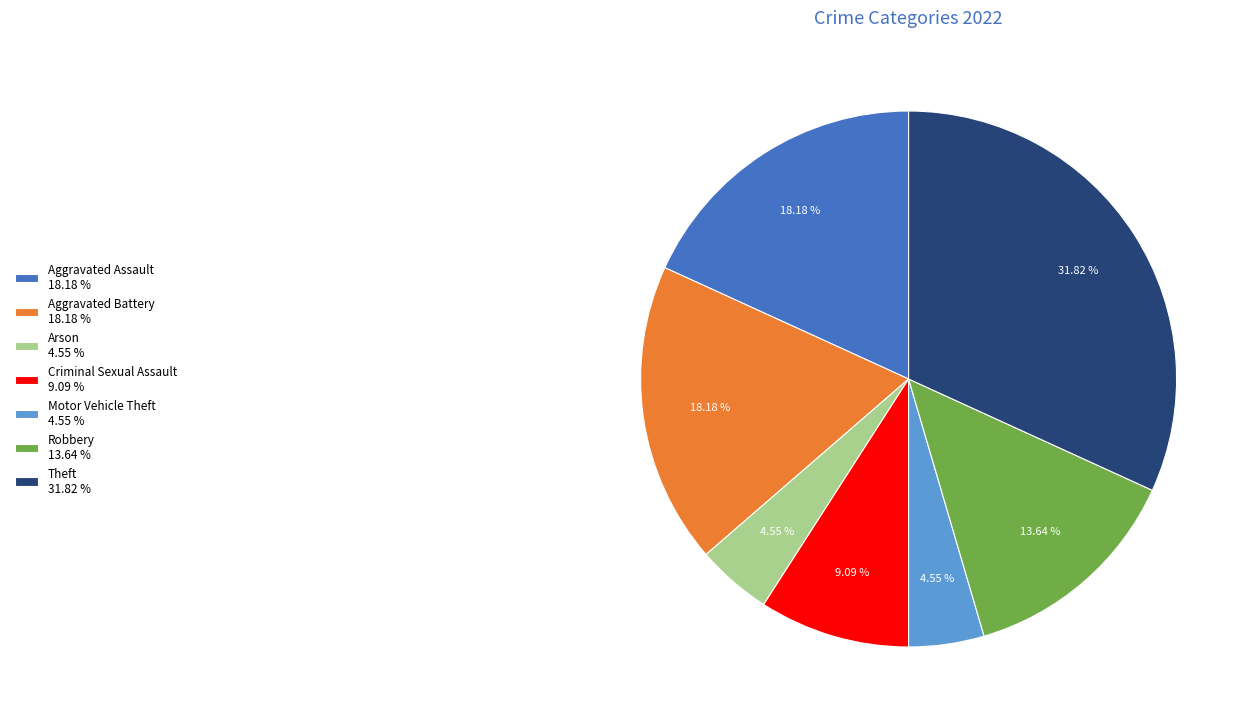

Is Theft 31.82 % the majority of the pie?

No